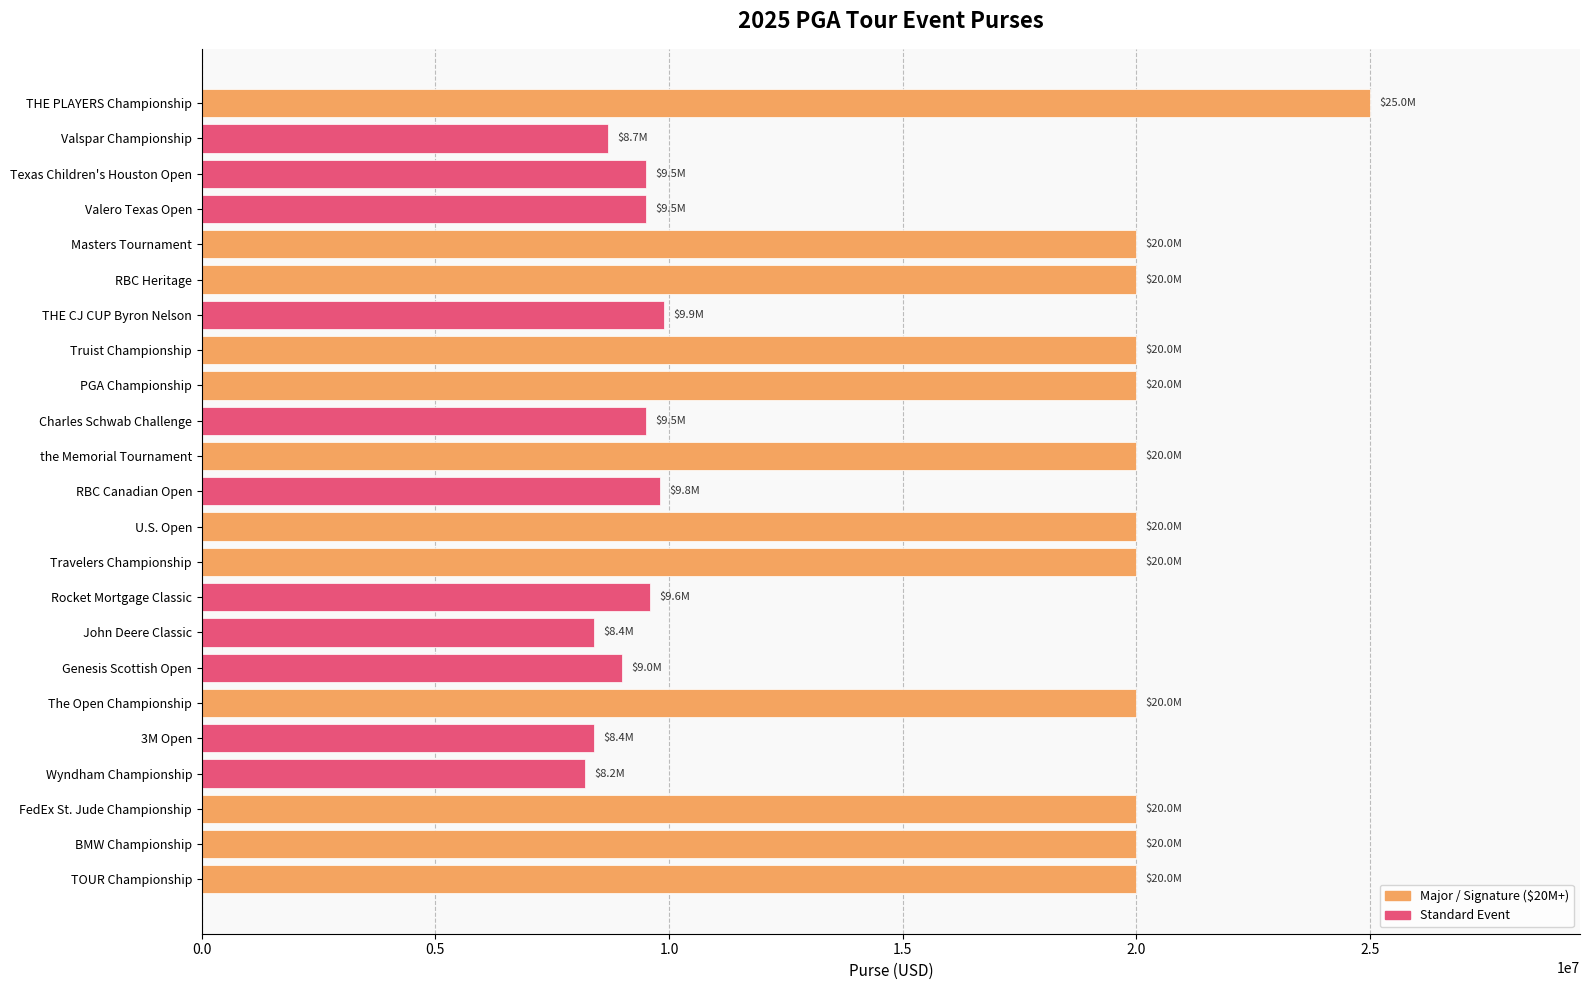

What is the value of the 22nd bar from the top?

20000000